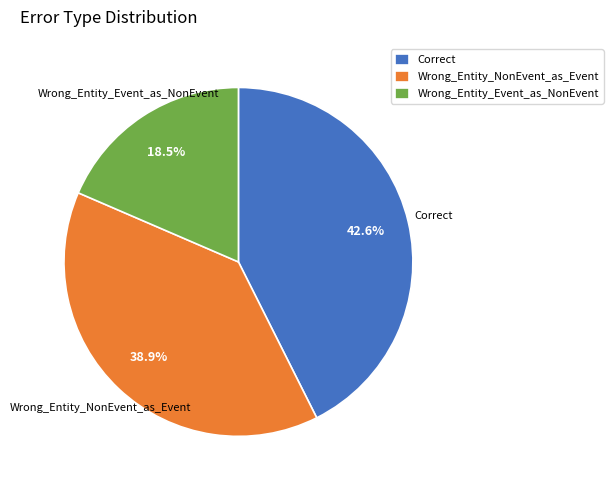

Count the number of slices in the pie.

3